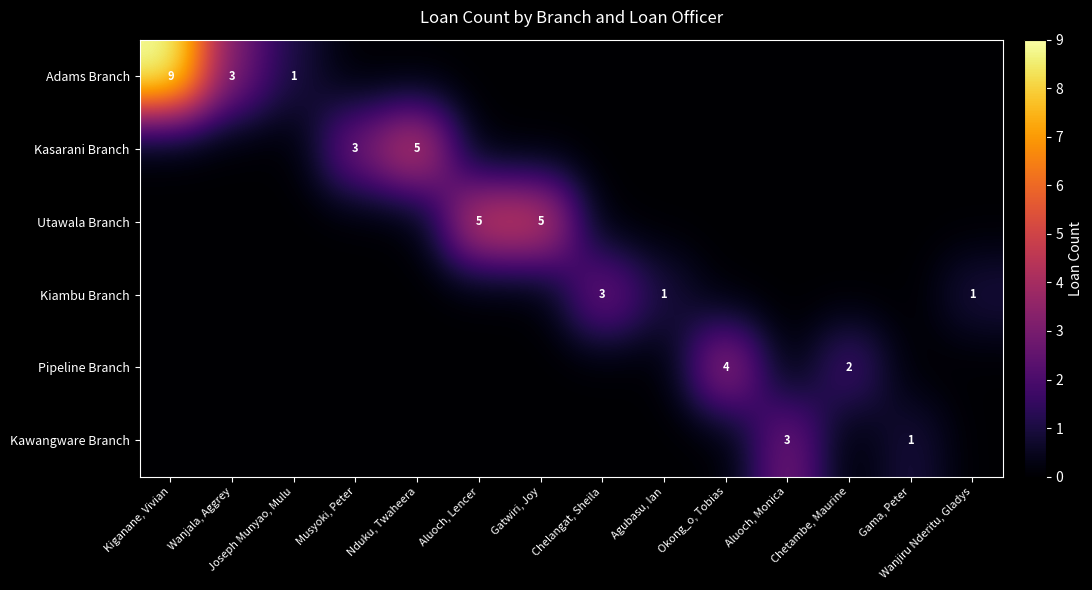

What is the difference between the maximum and minimum values in the Kasarani Branch series?

5